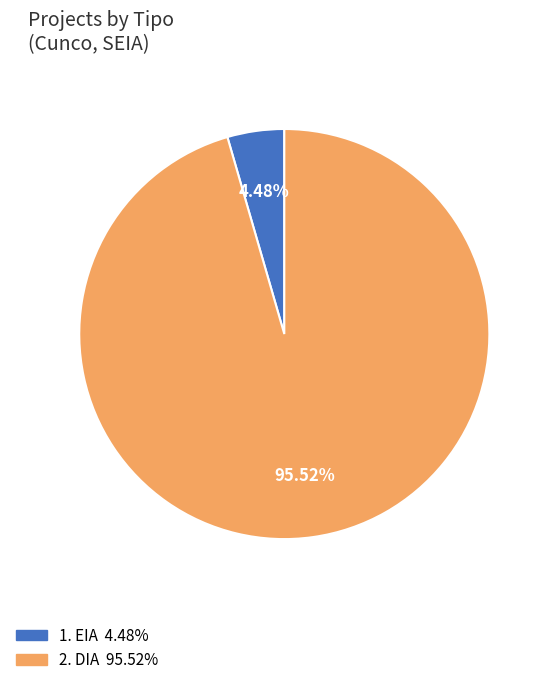

Is there any slice that represents more than half of the pie?

Yes